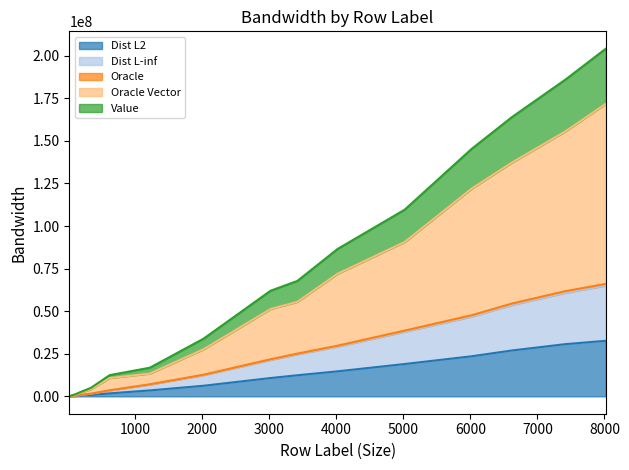

How many categories are shown in the chart?

15